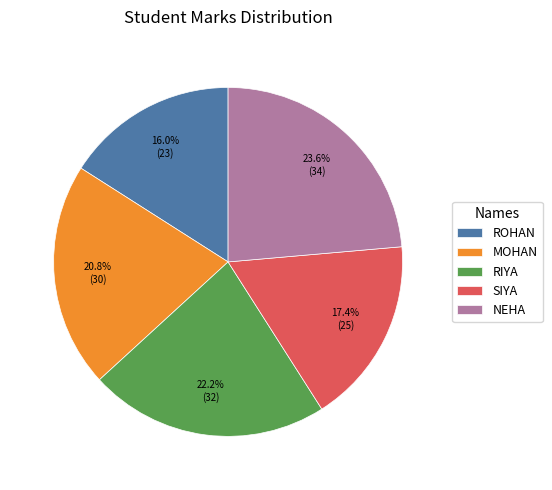

The ROHAN slice represents 16% of the pie. True or false?

True